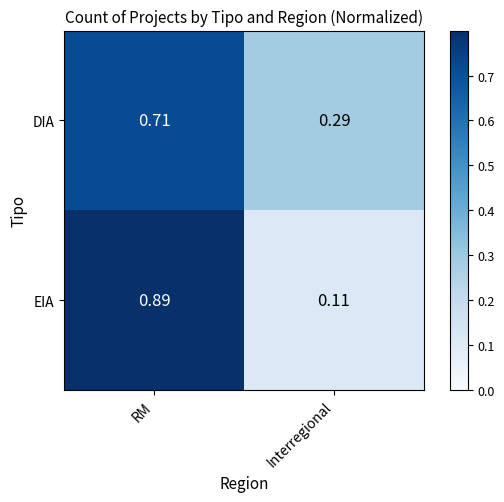

How many data points does each series have?

2